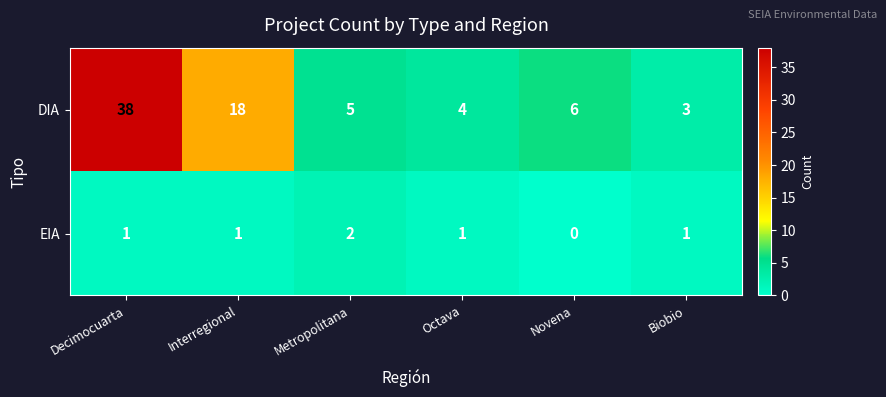

How many data points does each series have?

6